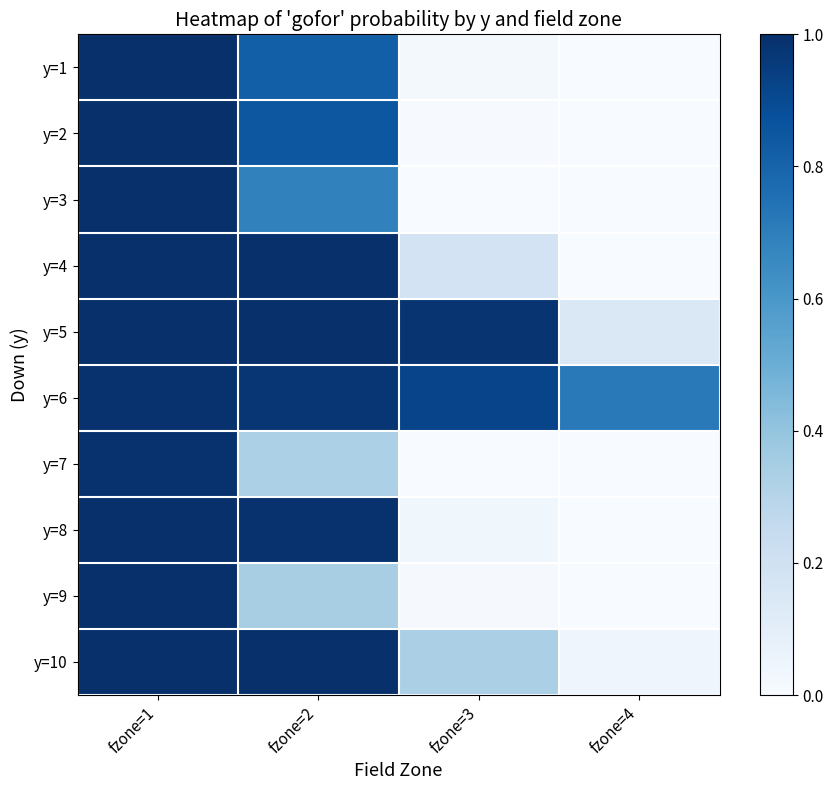

At which category is the sum across all series the highest?

fzone=1